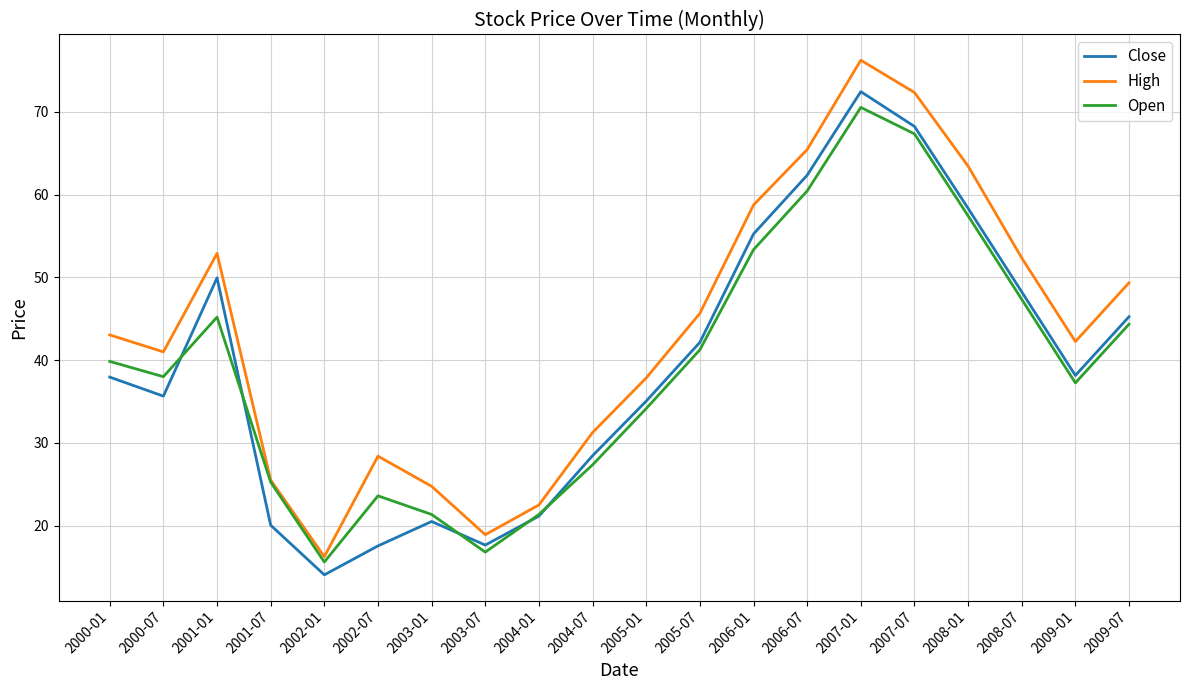

How many values in the Open series are below 39?

10